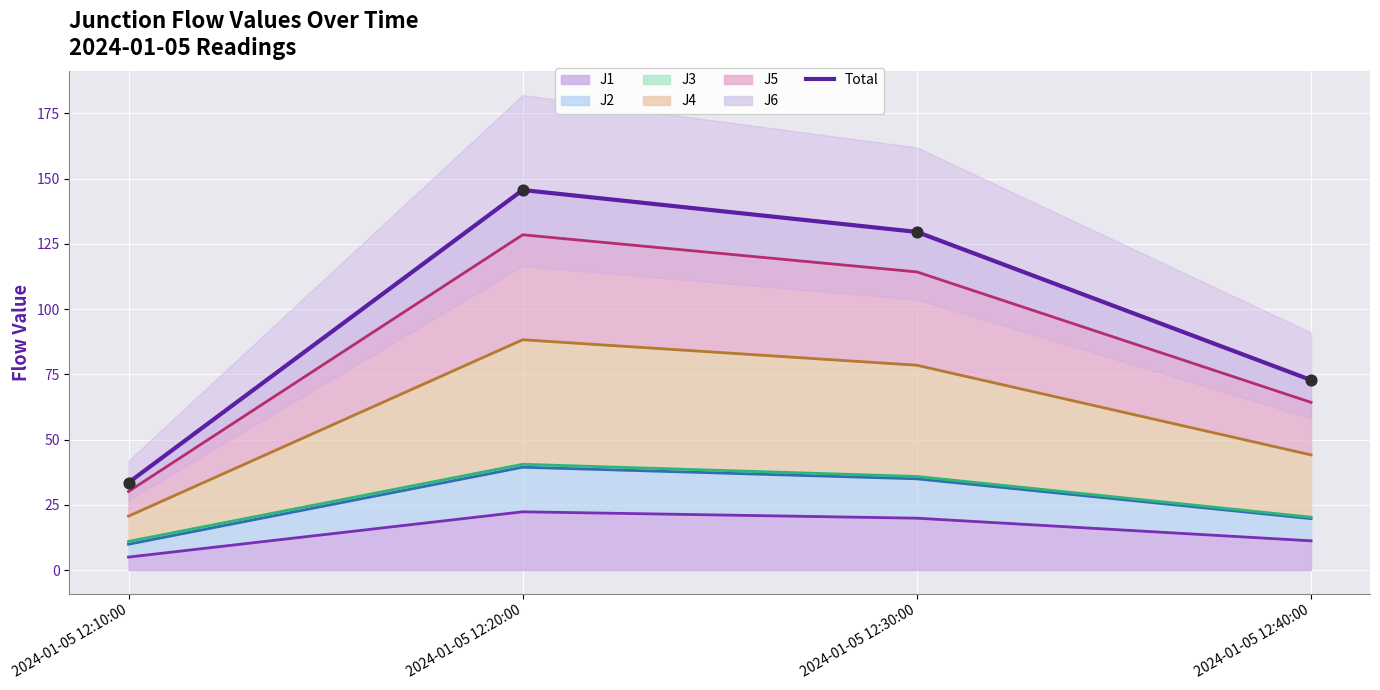

What is the change in value from 2024-01-05 12:10:00 to 2024-01-05 12:20:00?

+112.1